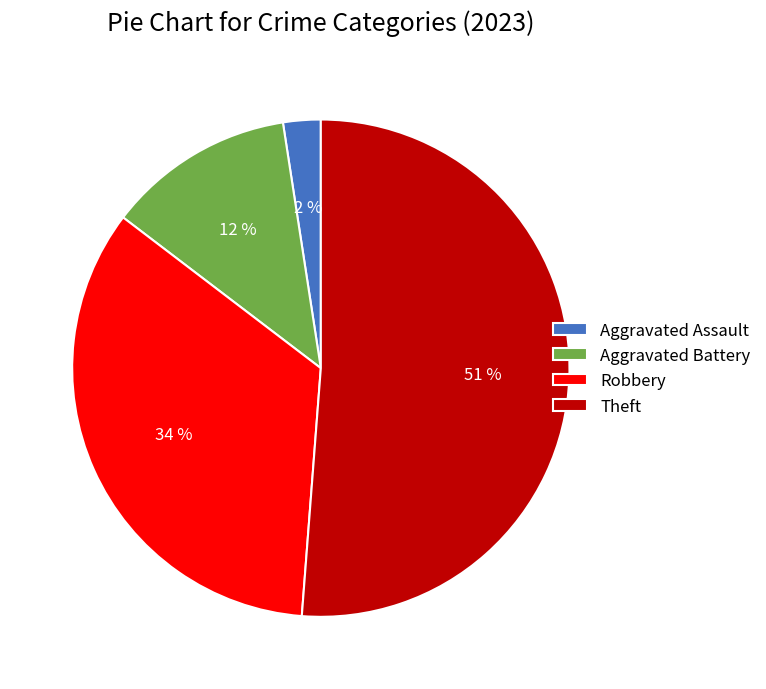

Between Aggravated Assault and Aggravated Battery, which is larger?

Aggravated Battery